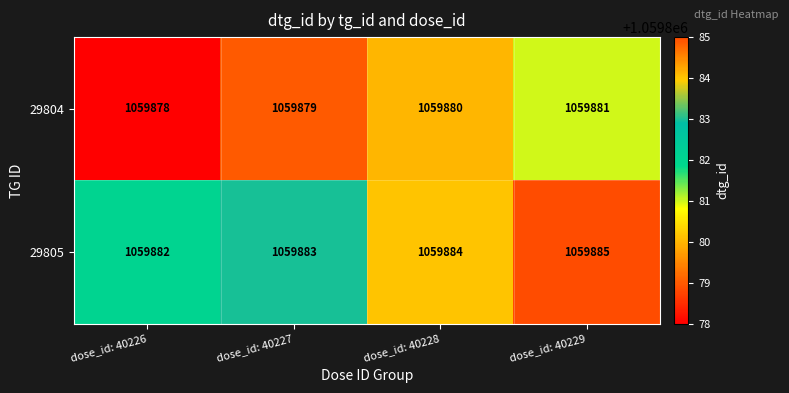

At which category does the chart reach its minimum across all series?

dose_id: 40226